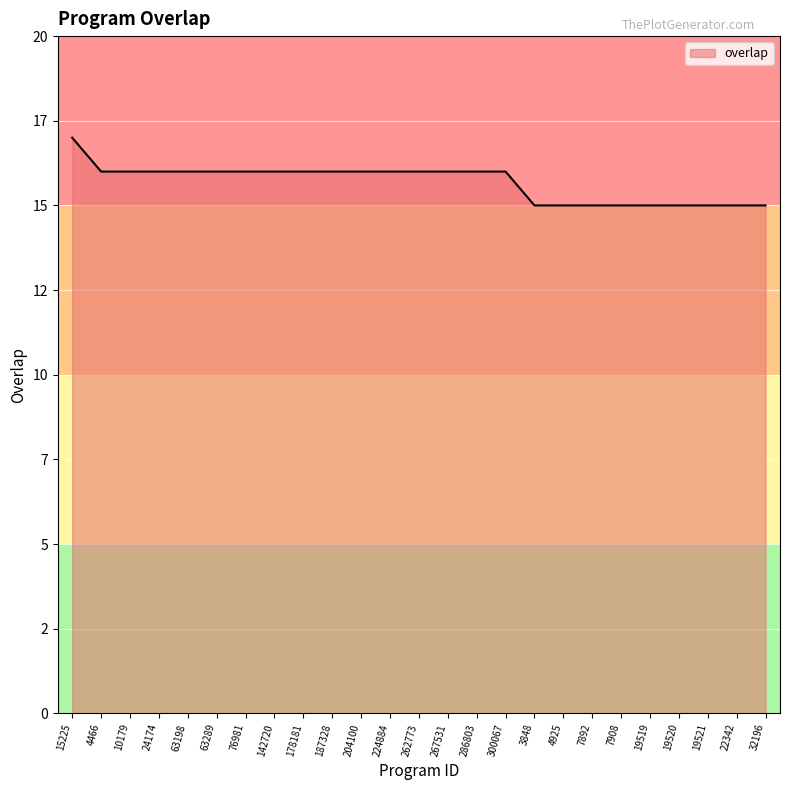

Does the chart display data point markers on the line(s)?

No